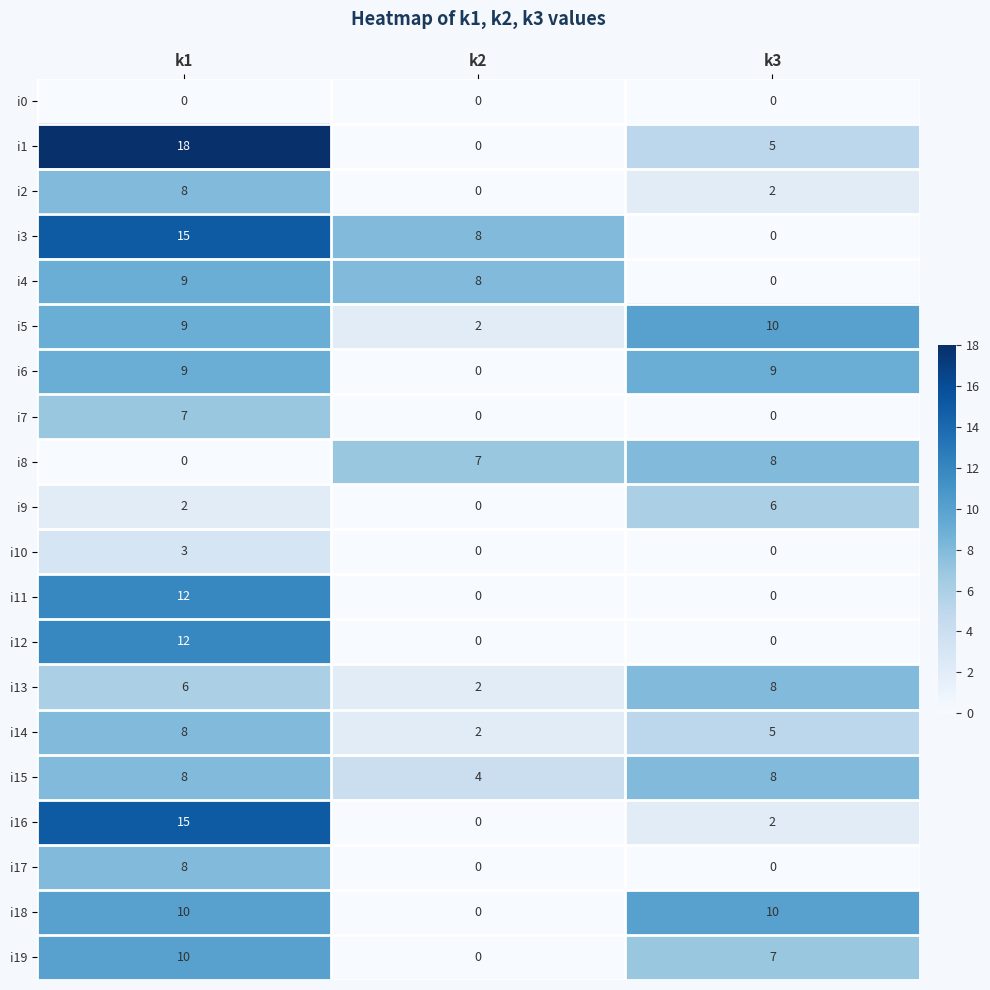

Is the value of i15 at k2 greater than the value of i1 at k3?

No